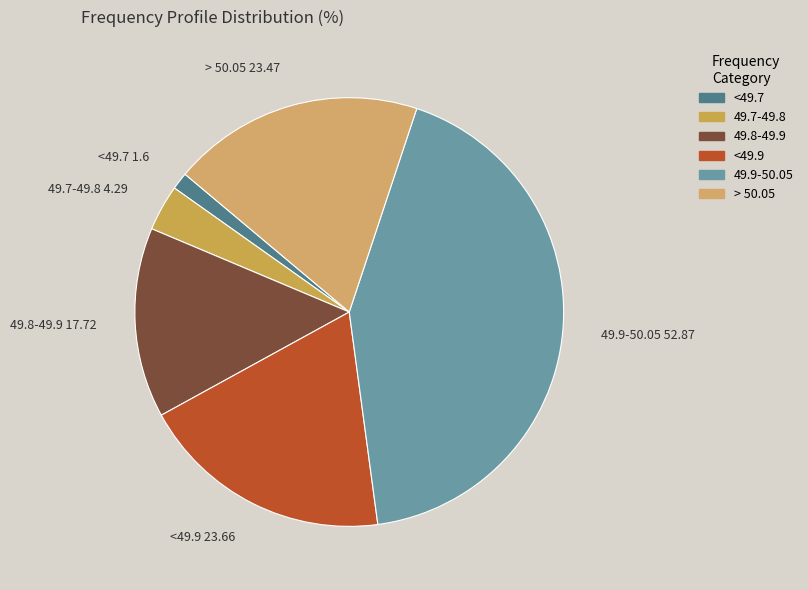

Is it true that > 50.05 is 19% of the pie?

True